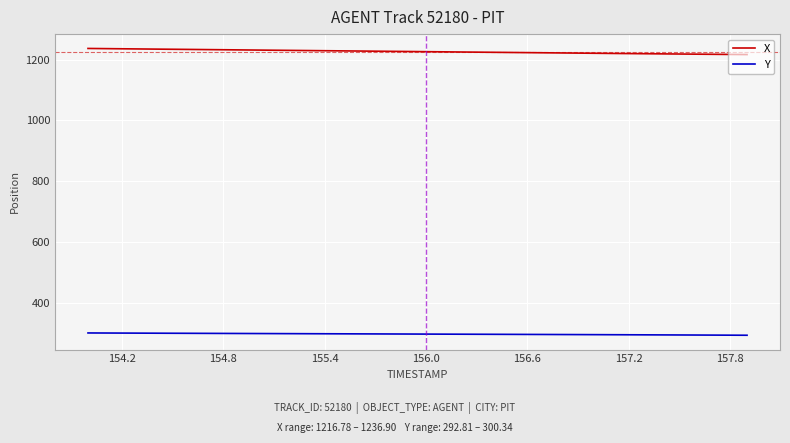

True or false: X and Y intersect in this chart.

False